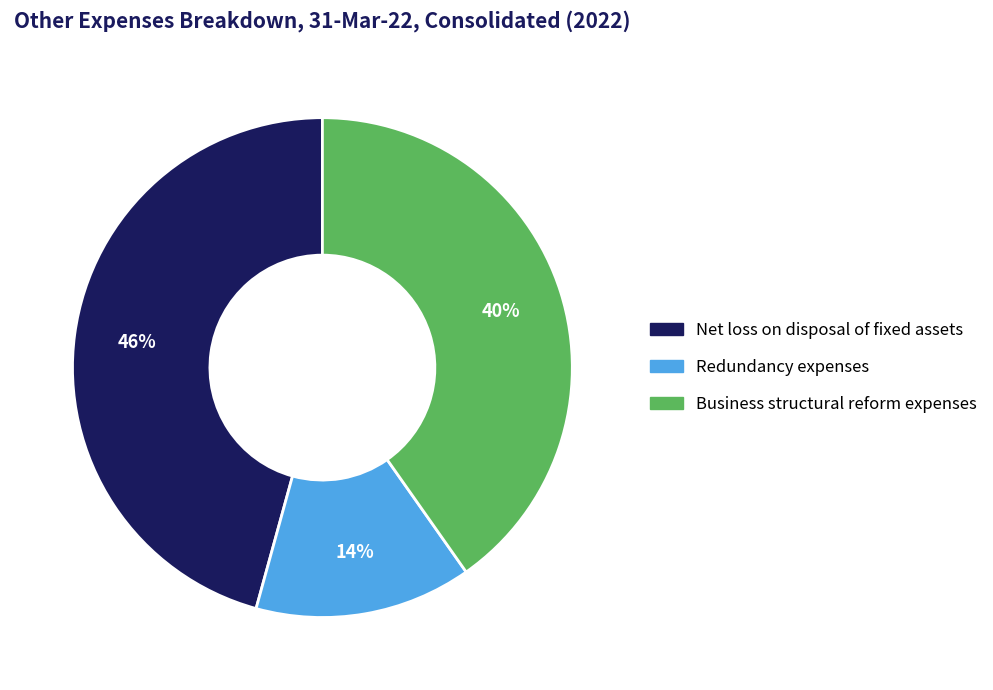

To the nearest percent, what is the combined percentage of Net loss on disposal of fixed assets and Business structural reform expenses?

86%